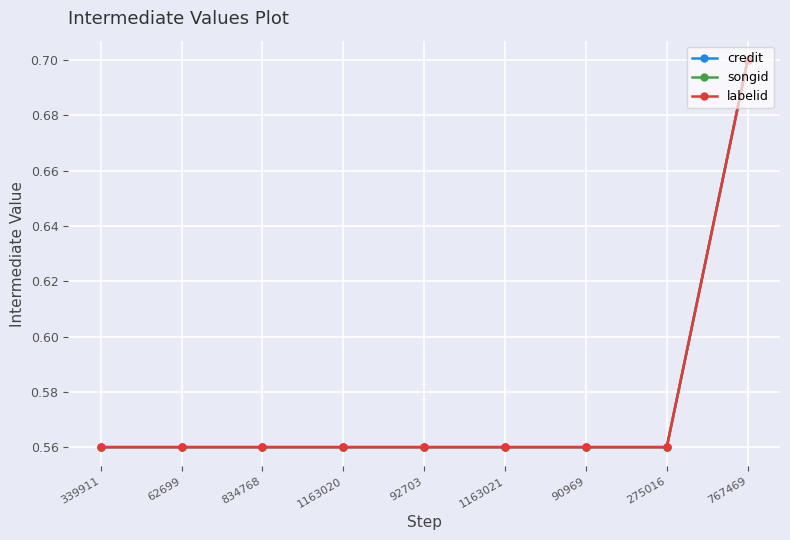

True or false: songid and credit cross at least once.

False